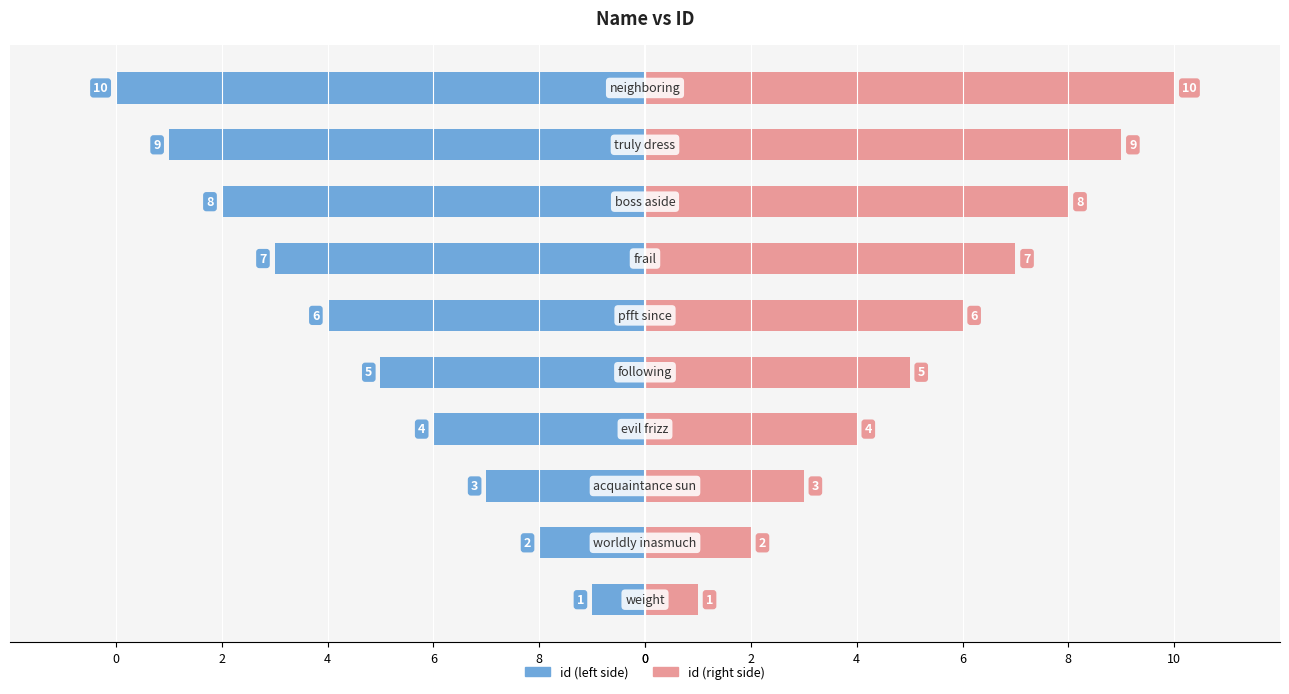

How many values in the id (right) series are below 6?

5